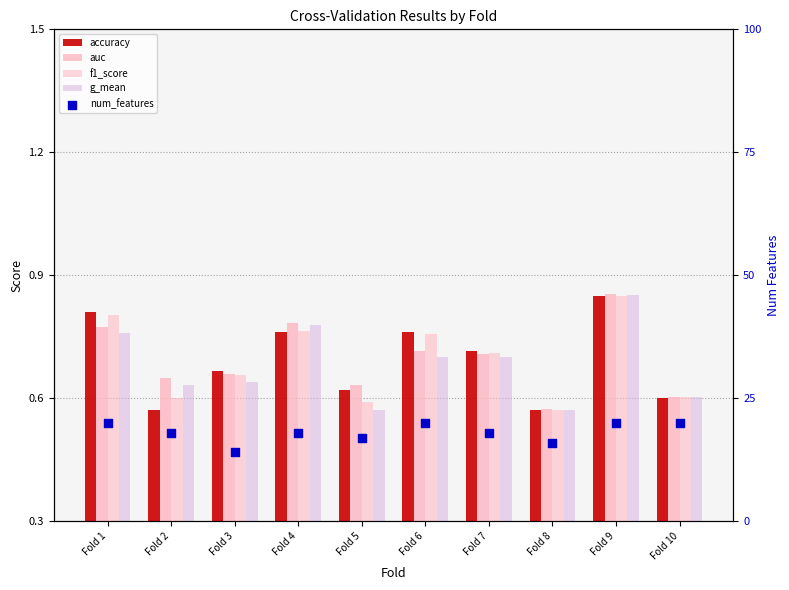

Which series reaches the minimum Y coordinate?

accuracy